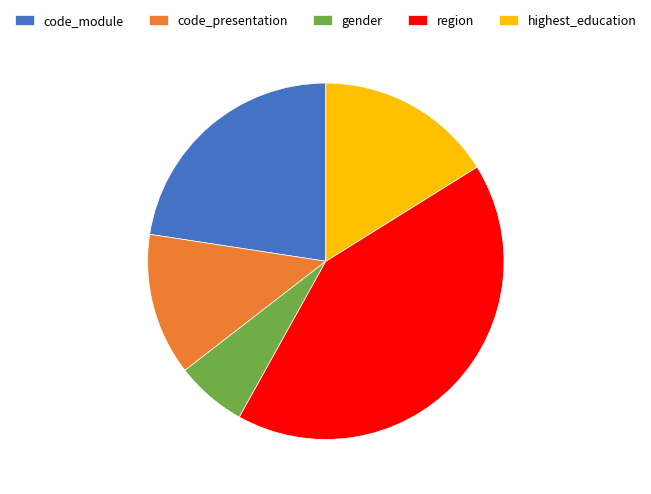

Is it true that code_presentation is 13% of the pie?

True